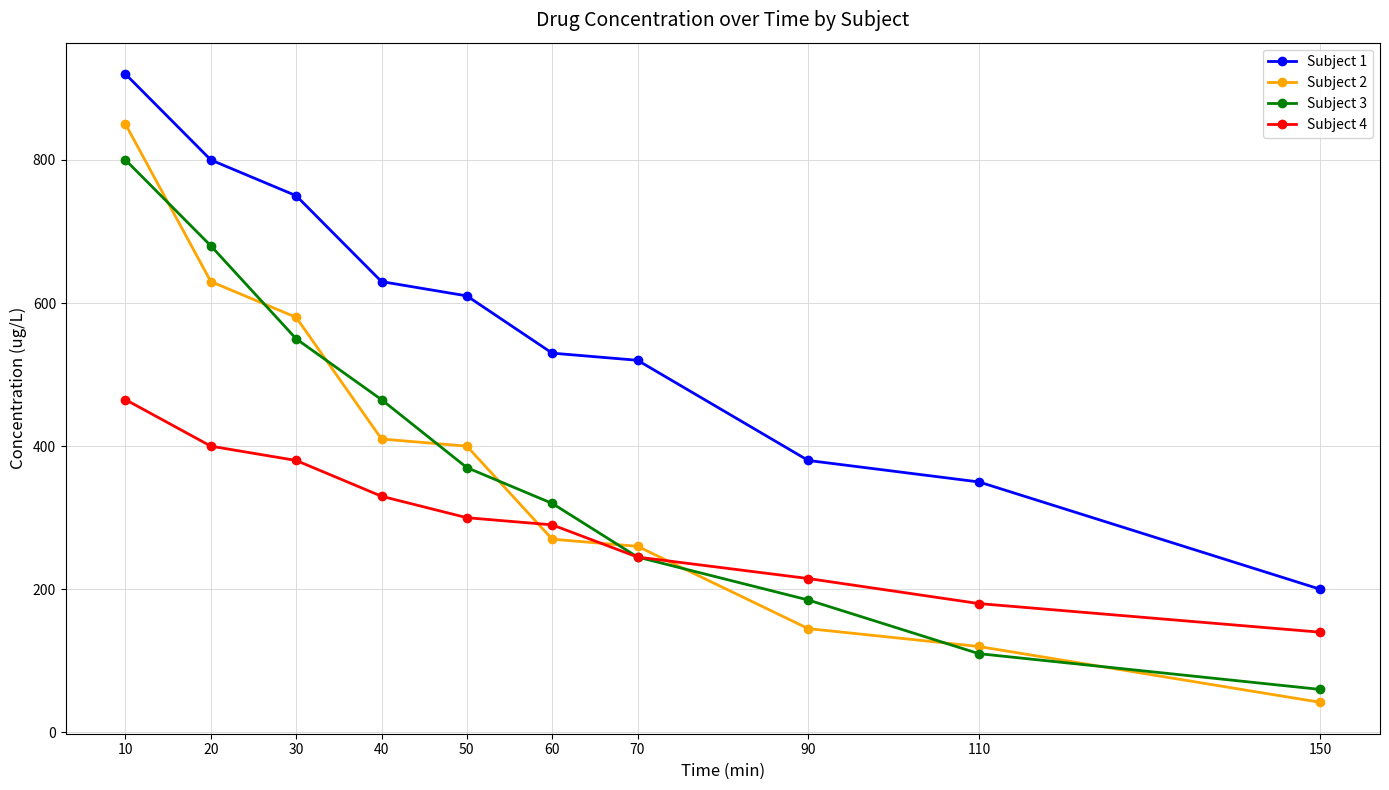

The value of Subject 2 at 40 is 666. True or false?

False